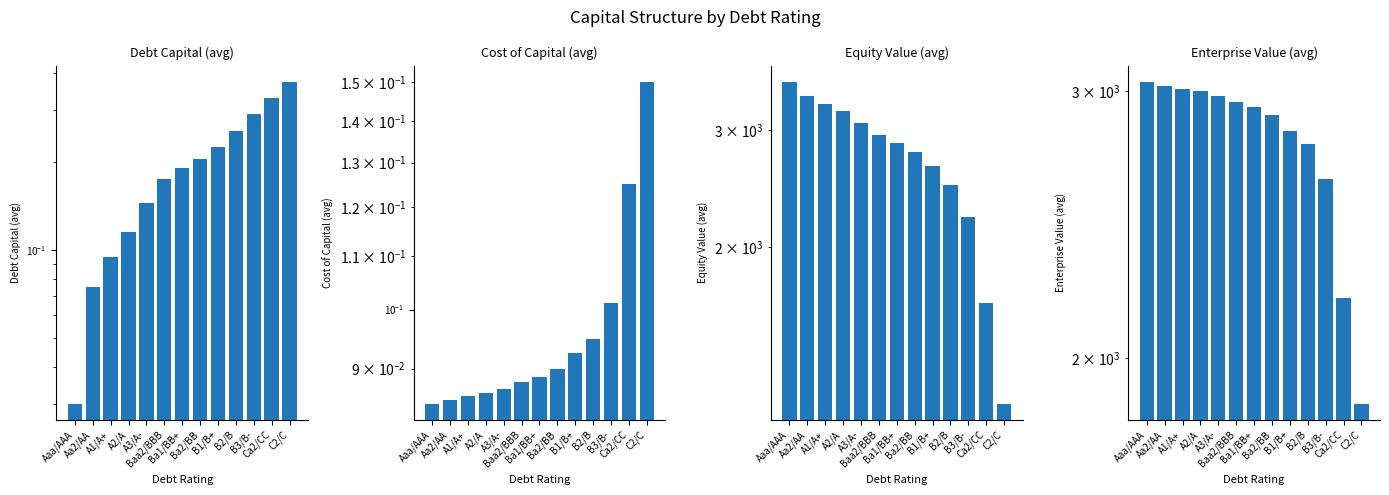

List the labels in order of Cost of Capital (avg) value, largest first.

C2/C, Ca2/CC, B3/B-, B2/B, B1/B+, Ba2/BB, Ba1/BB+, Baa2/BBB, A3/A-, A2/A, A1/A+, Aa2/AA, Aaa/AAA